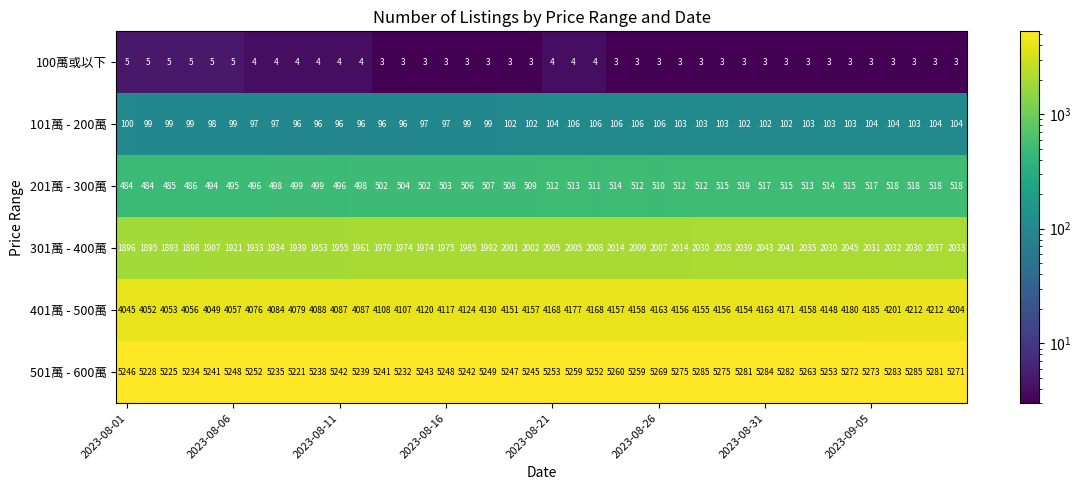

Which series has the largest range (max minus min)?

401萬 - 500萬